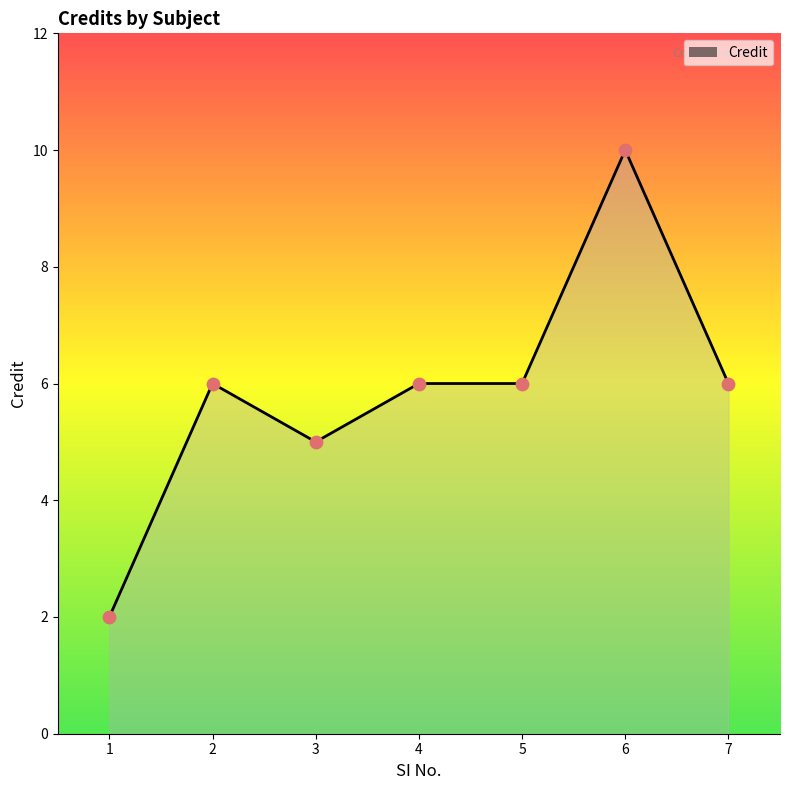

Approximately how many times larger is the value at 1 compared to 2?

0.3